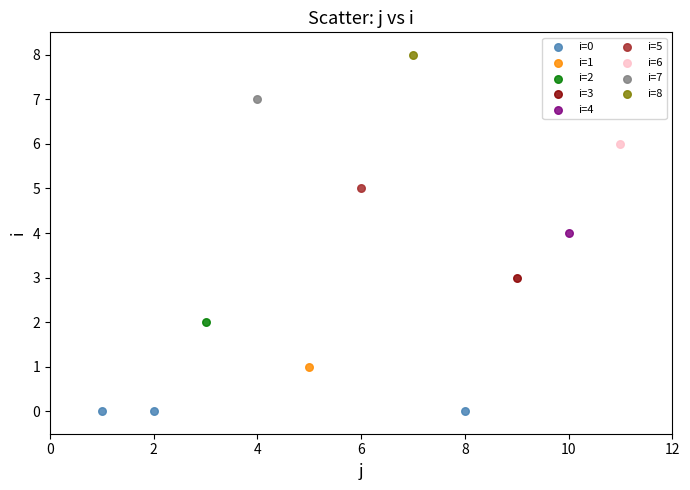

Which series contains the lowest Y value?

i=0